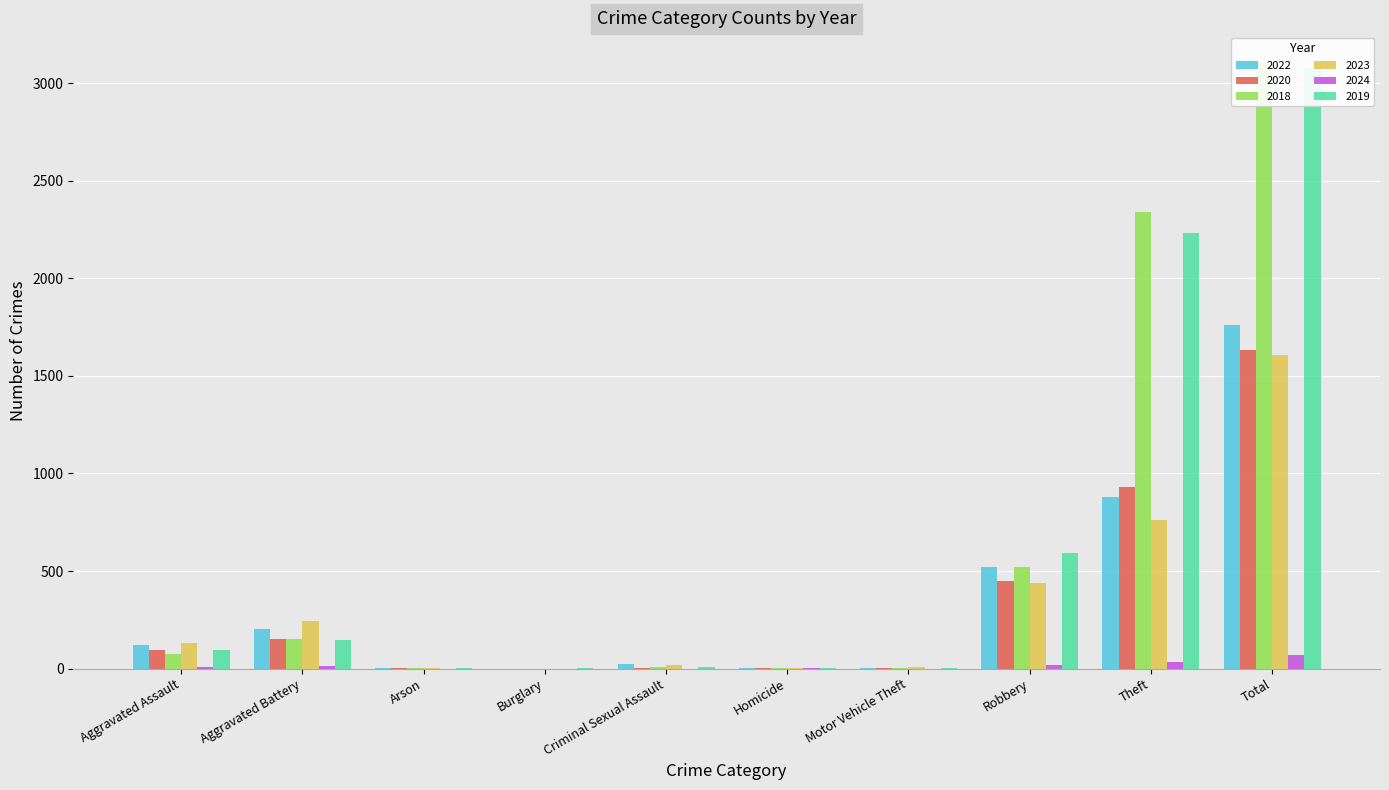

What is the average value of the 2018 series?

621